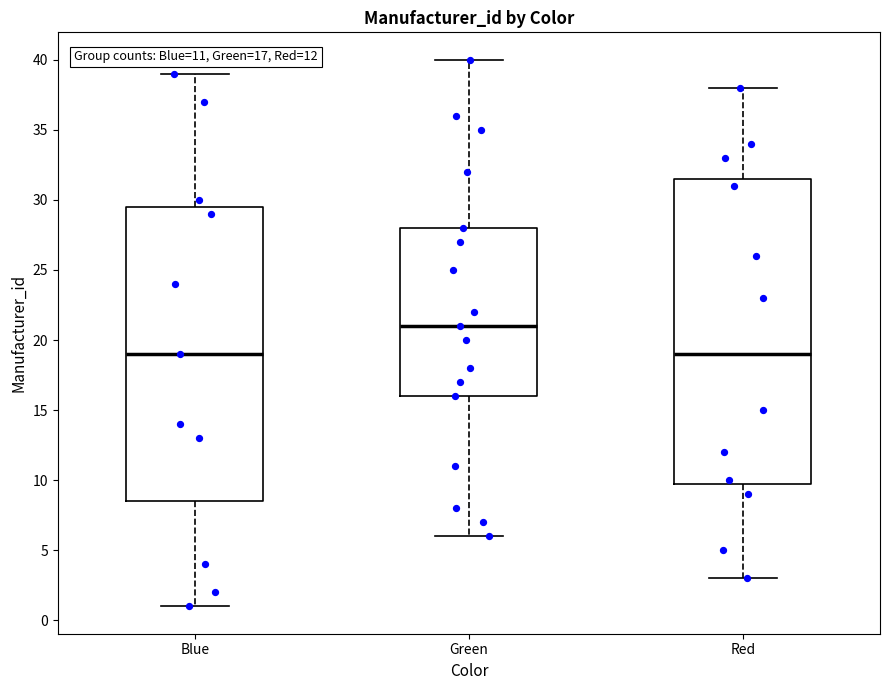

Comparing the boxes themselves (not the whiskers), which one is the tallest?

Red